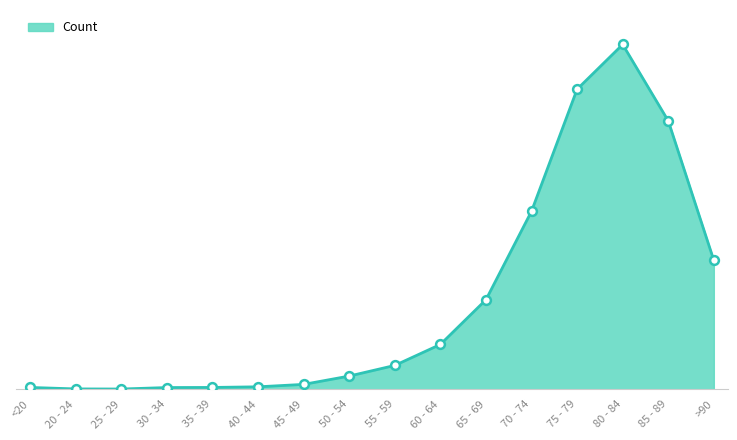

Which has a higher value, 75 - 79 or 80 - 84?

80 - 84